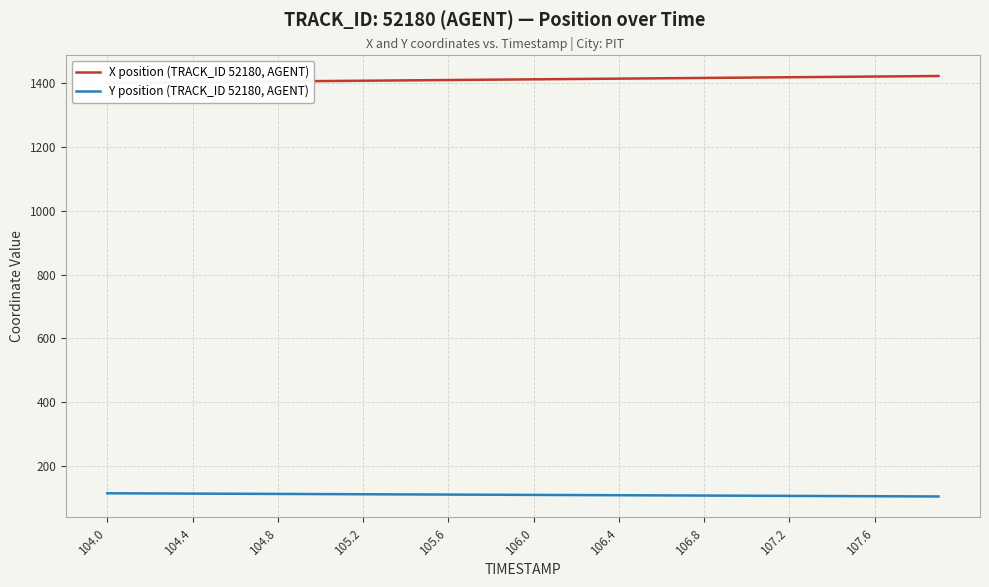

How many data points in Y position (TRACK_ID 52180, AGENT) are above 110?

21